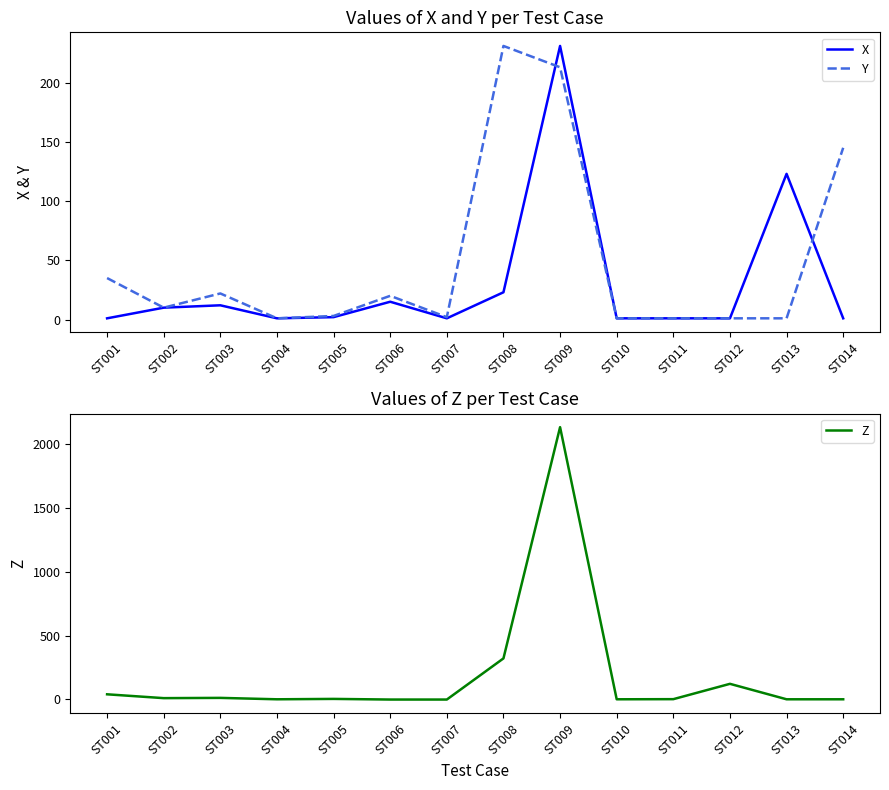

What is the maximum value shown in the chart?

2131